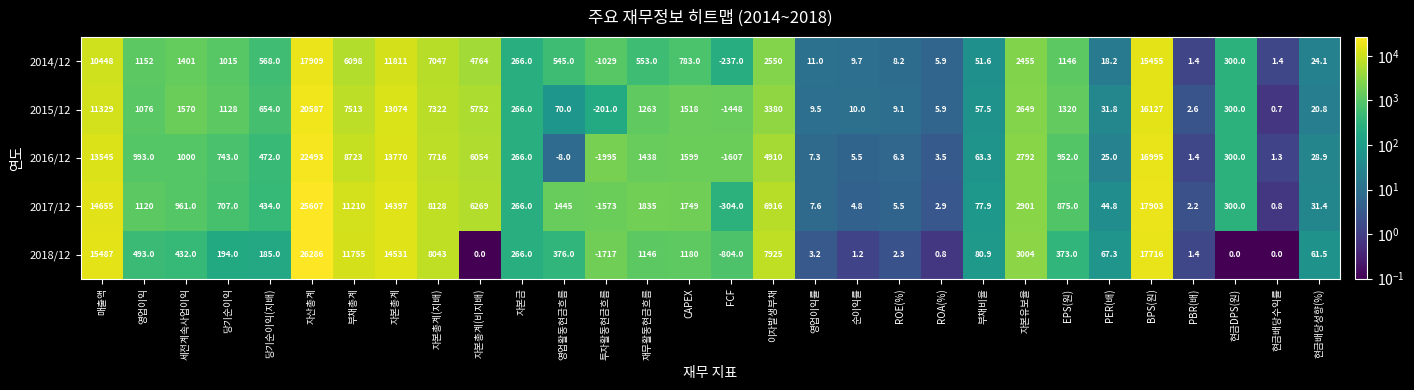

What is the sum of the 2018/12 values at 영업활동현금흐름 and CAPEX?

1556.0